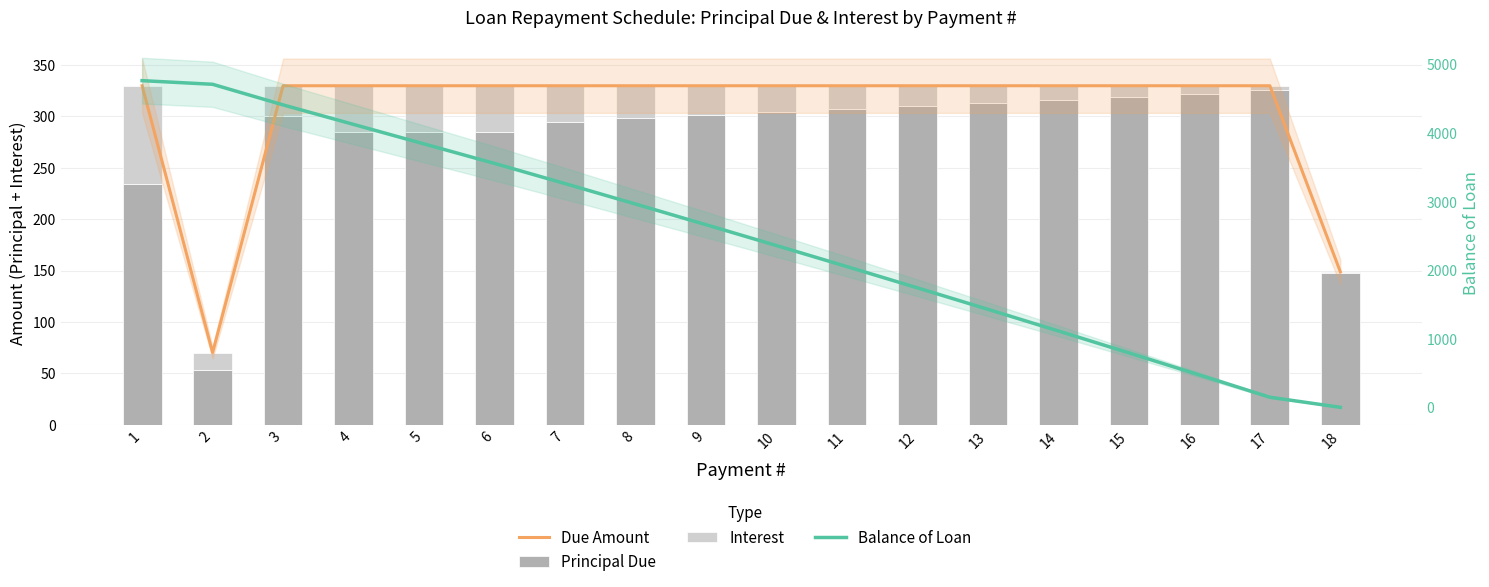

What is the difference between the Balance of Loan values at 5 and 18?

3843.1